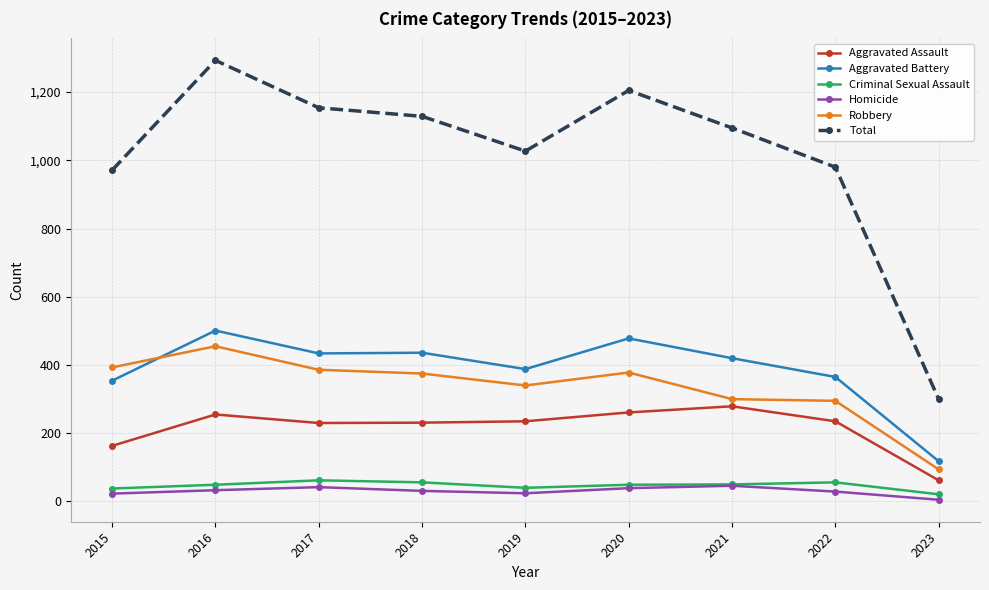

Which series changed the most between 2019 and 2021?

Total